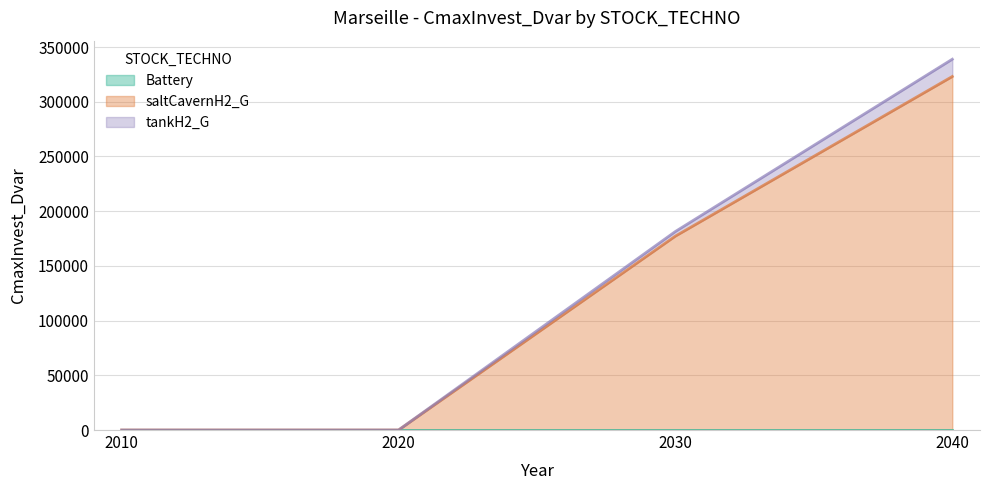

How many values in saltCavernH2_G are above zero?

2